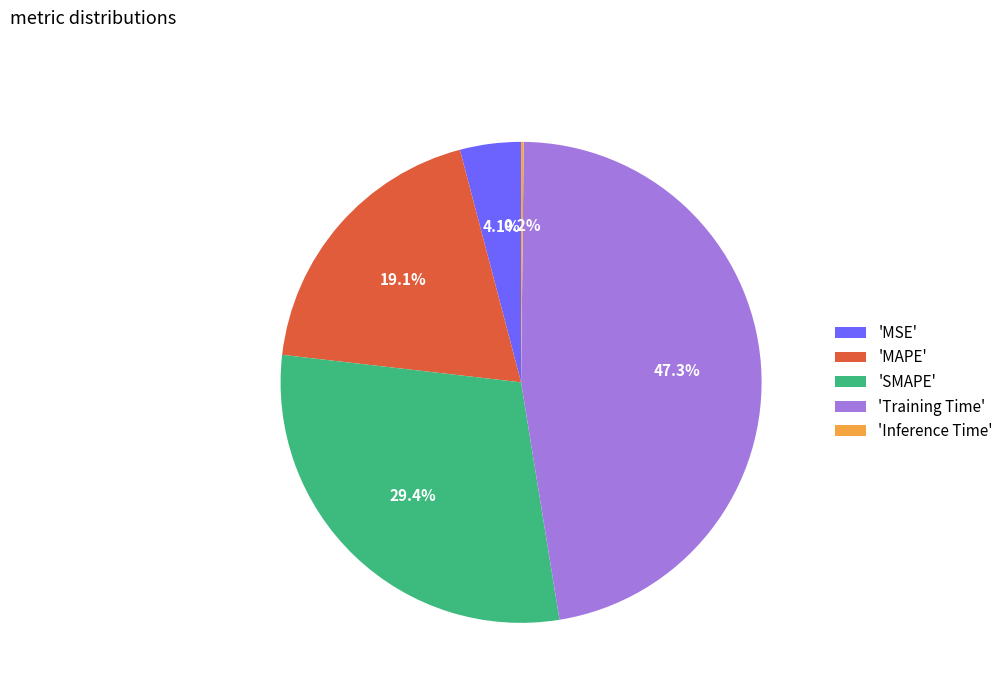

Does any single category account for the majority?

No